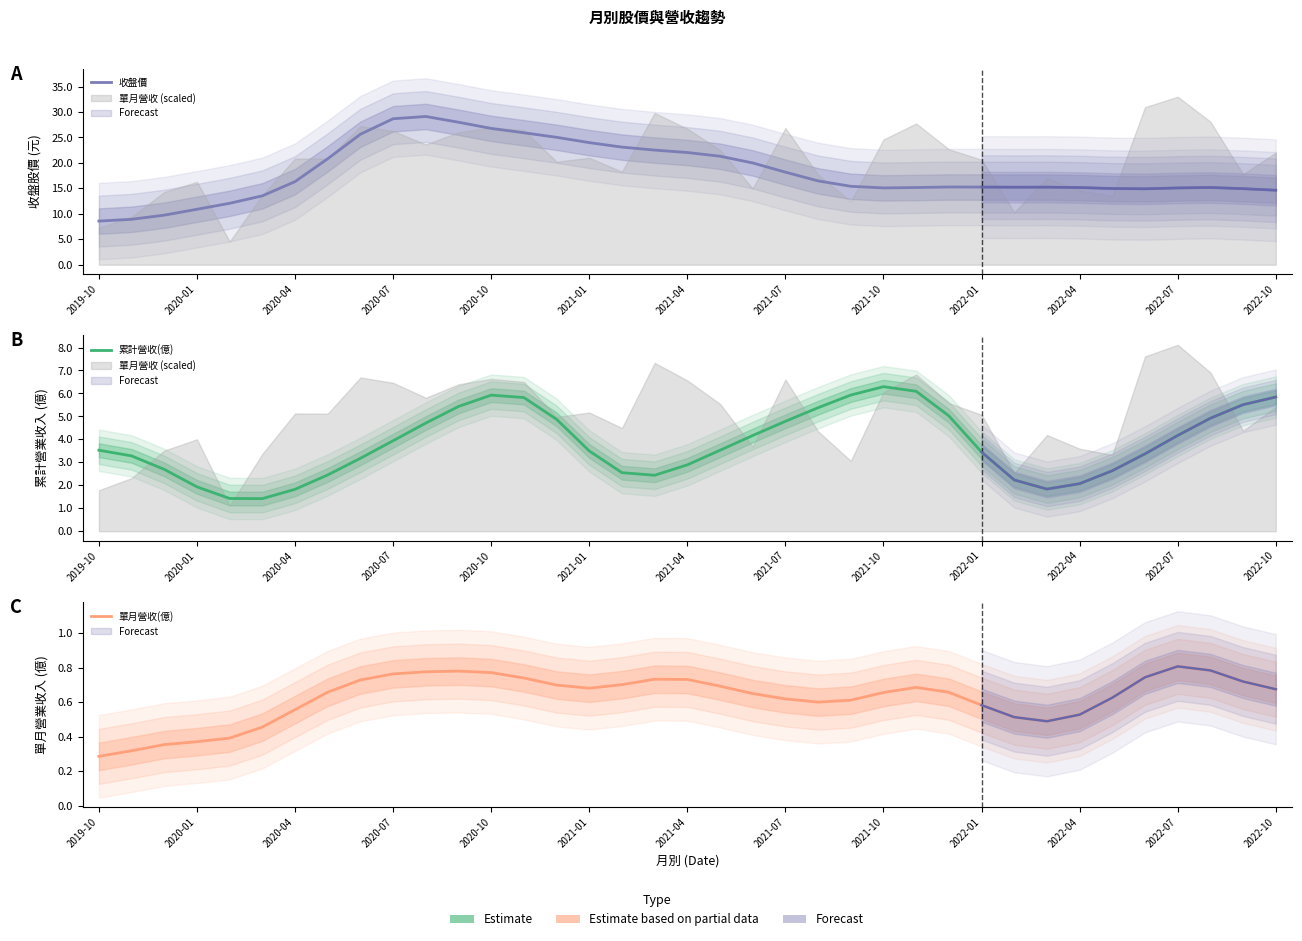

What is the value of the 單月營收(億) point at the 33rd from the left?

0.7